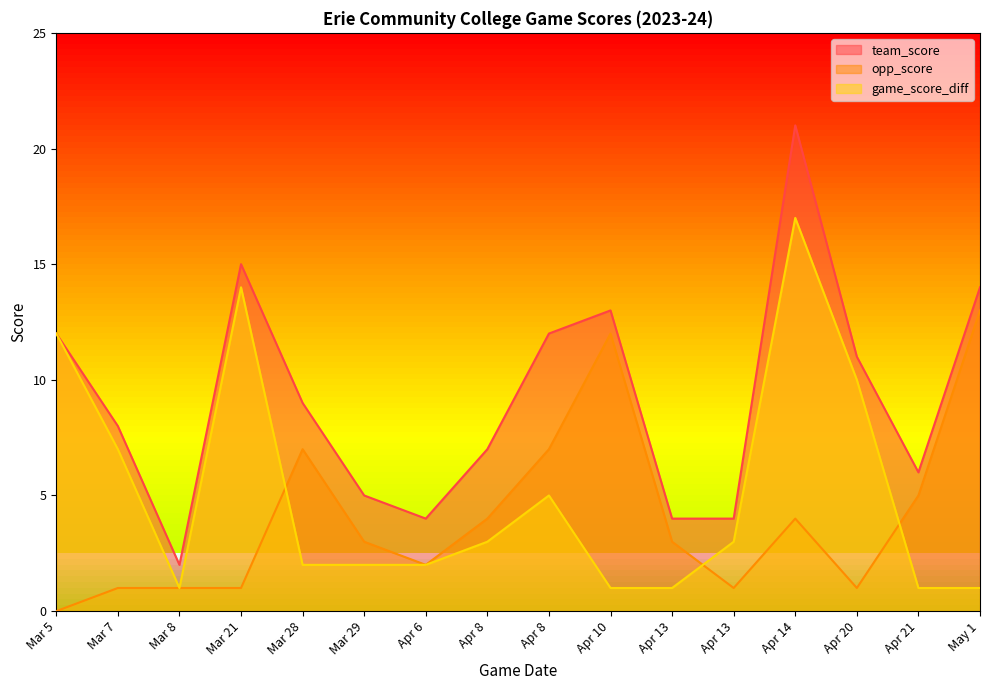

What is the average value of the team_score series?

9